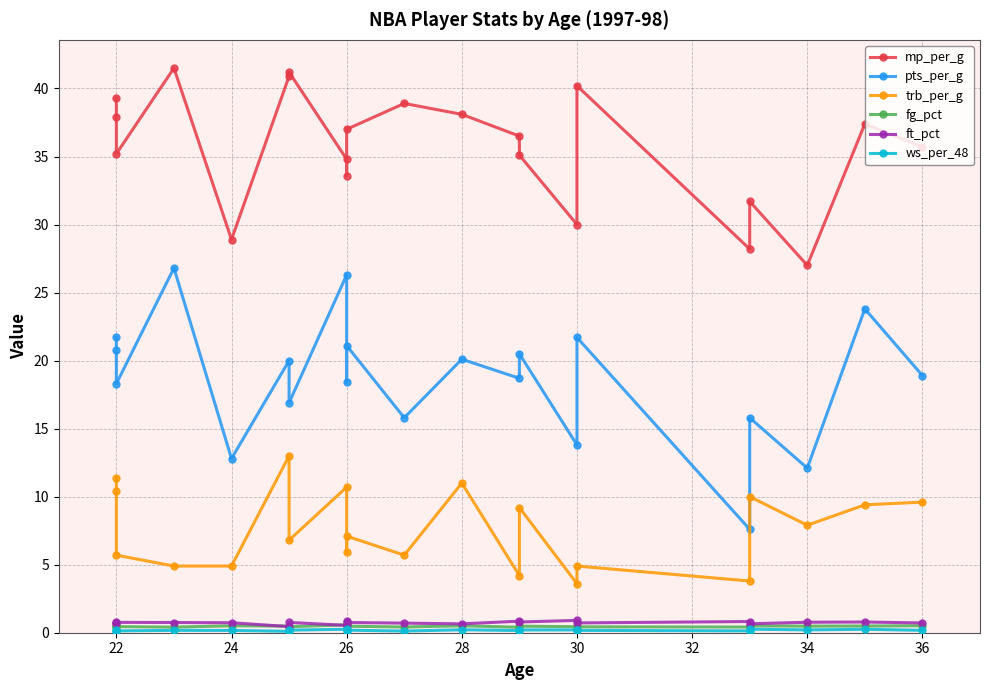

Which series has the widest spread of values?

pts_per_g